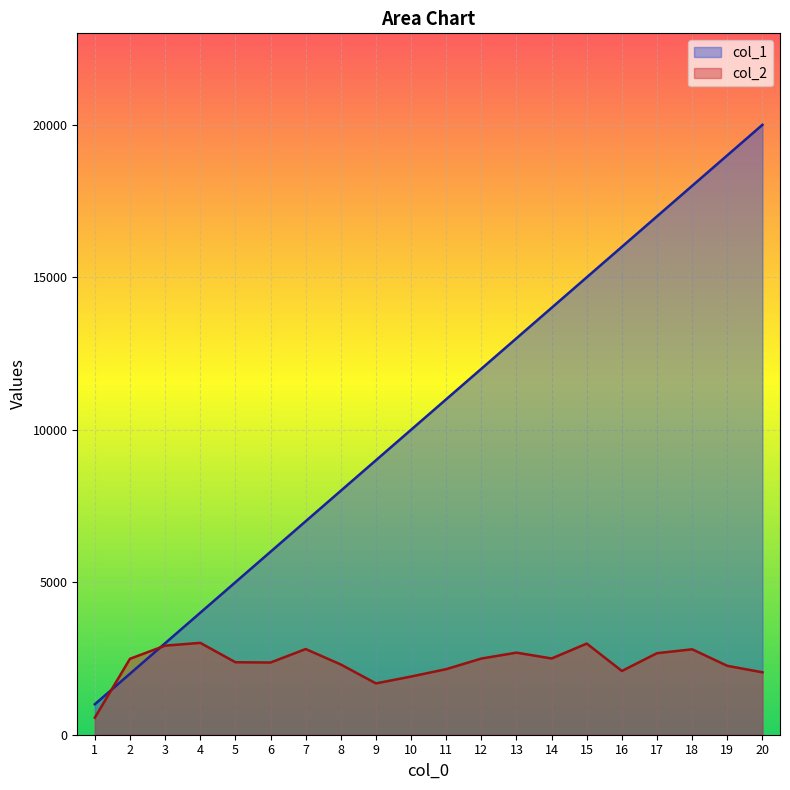

Is the value of col_1 at 12 greater than the value of col_2 at 20?

Yes